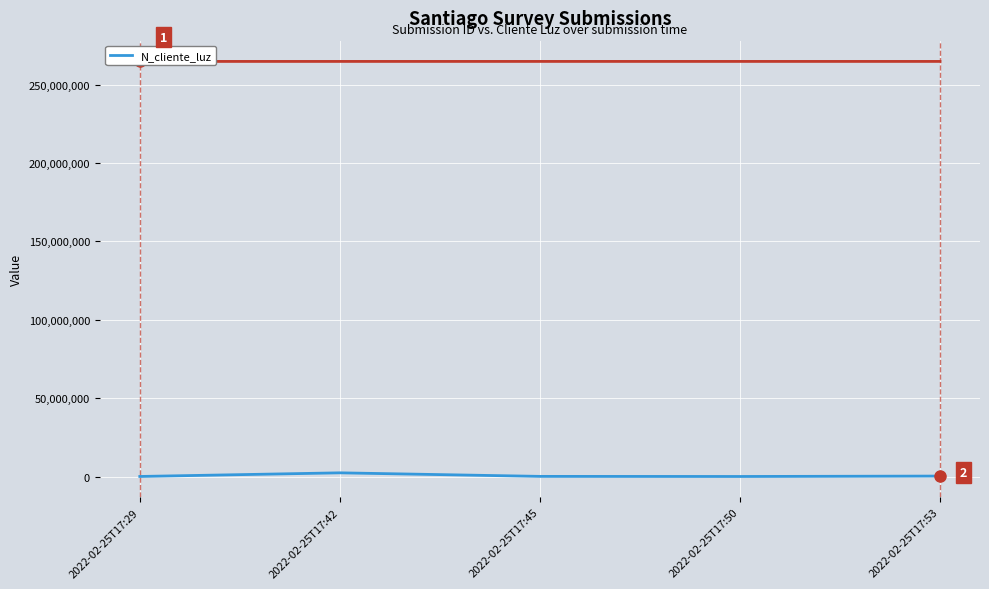

Approximately how many times larger is the value at 2022-02-25T17:50 compared to 2022-02-25T17:29?

1.0